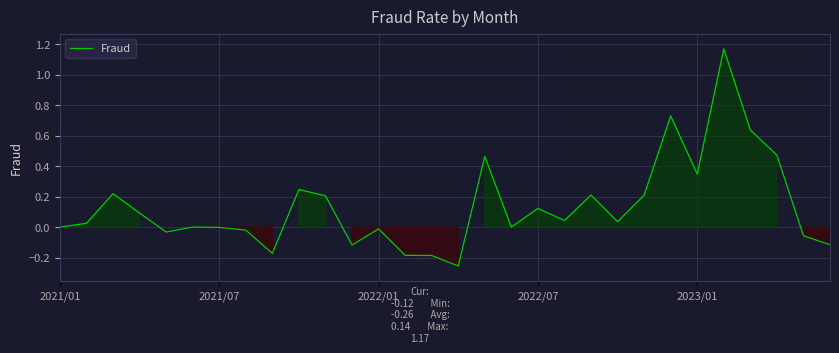

How many lines are shown in the chart?

1